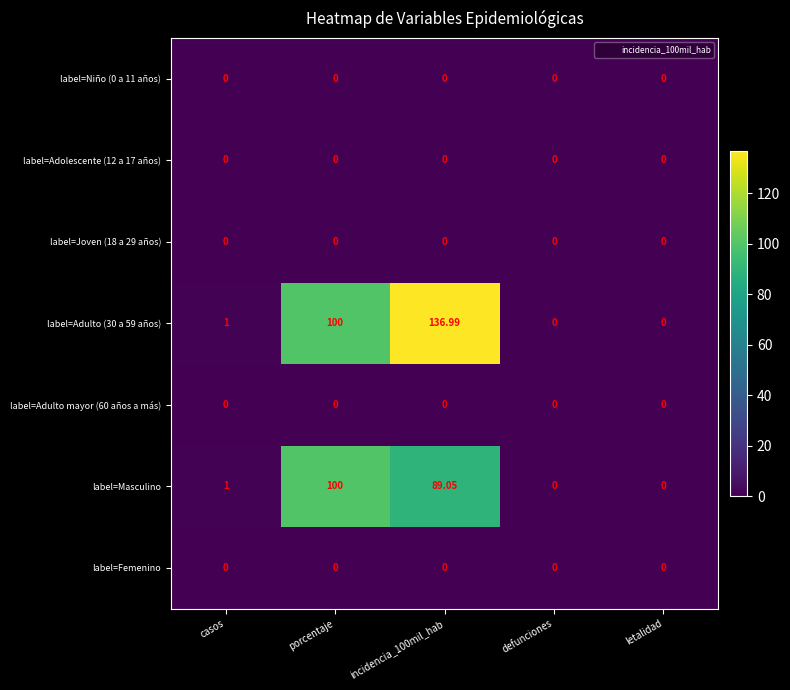

At which category is the sum across all series the highest?

incidencia_100mil_hab